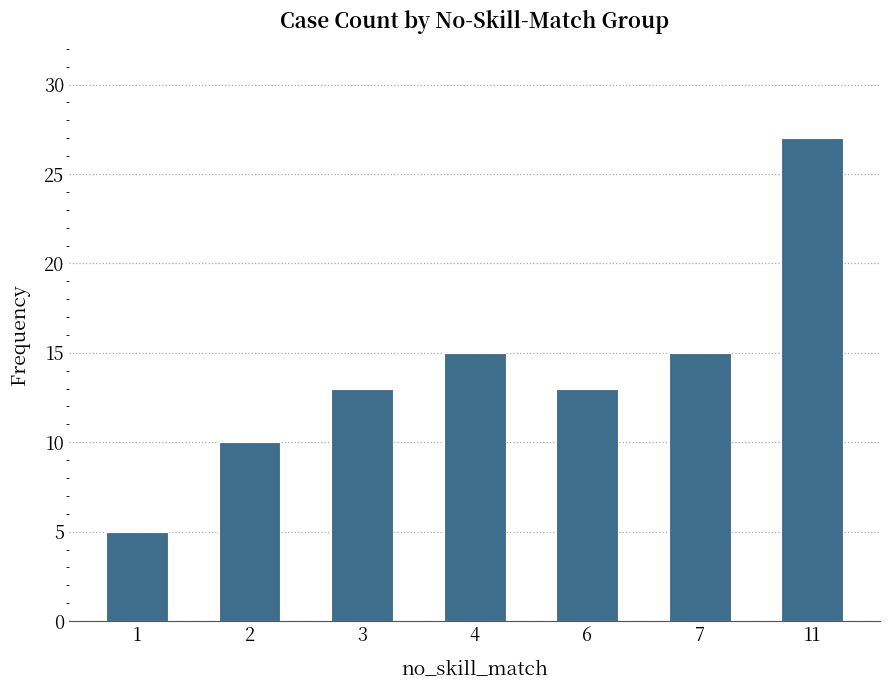

Between 1 and 6, which is larger?

6